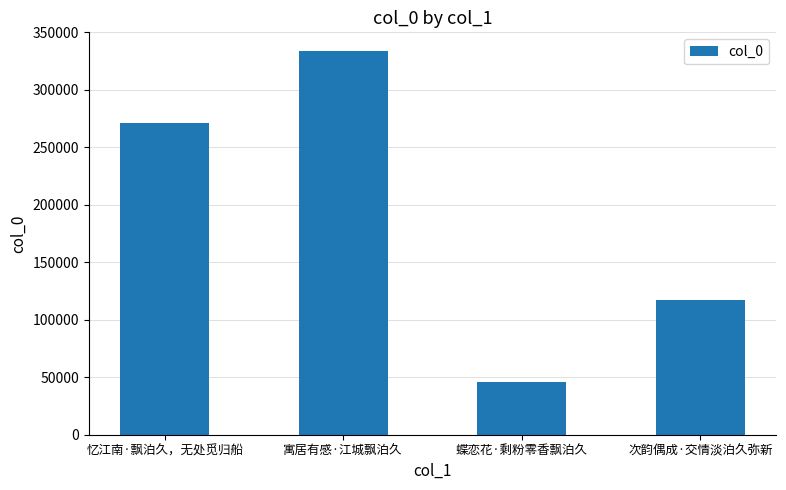

At which label is the value closest to 189610?

次韵偶成·交情淡泊久弥新